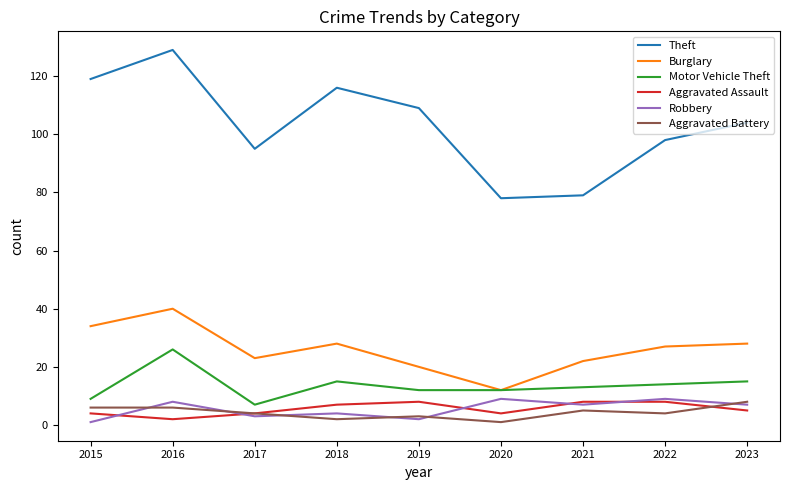

Which category has the highest value across all series?

2016